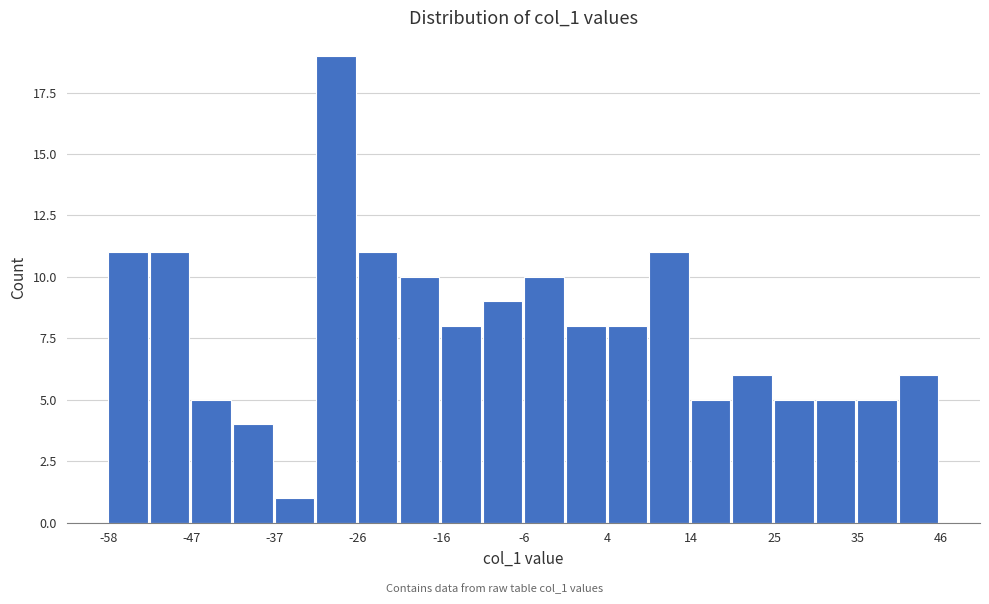

Read against the x-axis, roughly where is the centre of the tallest bar?

-30